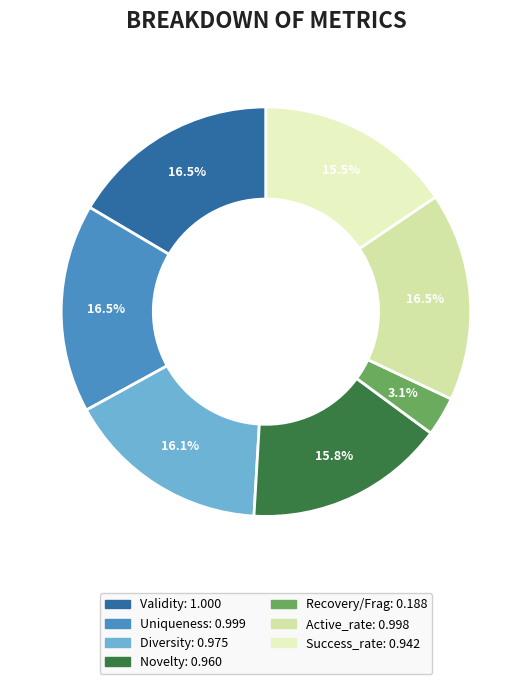

How many segments does this pie chart have?

7